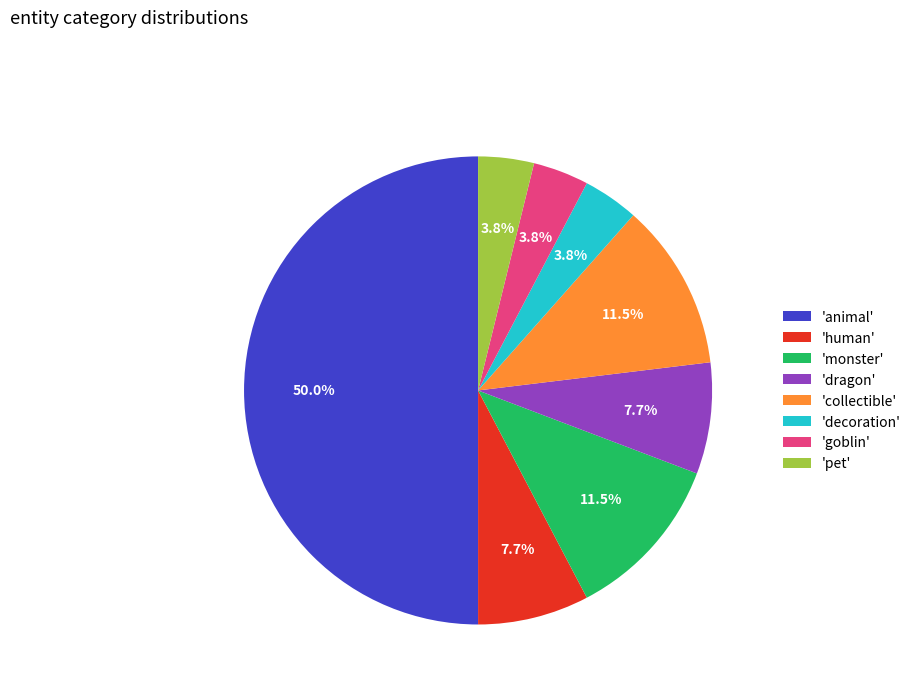

How many slices are in this pie chart?

8